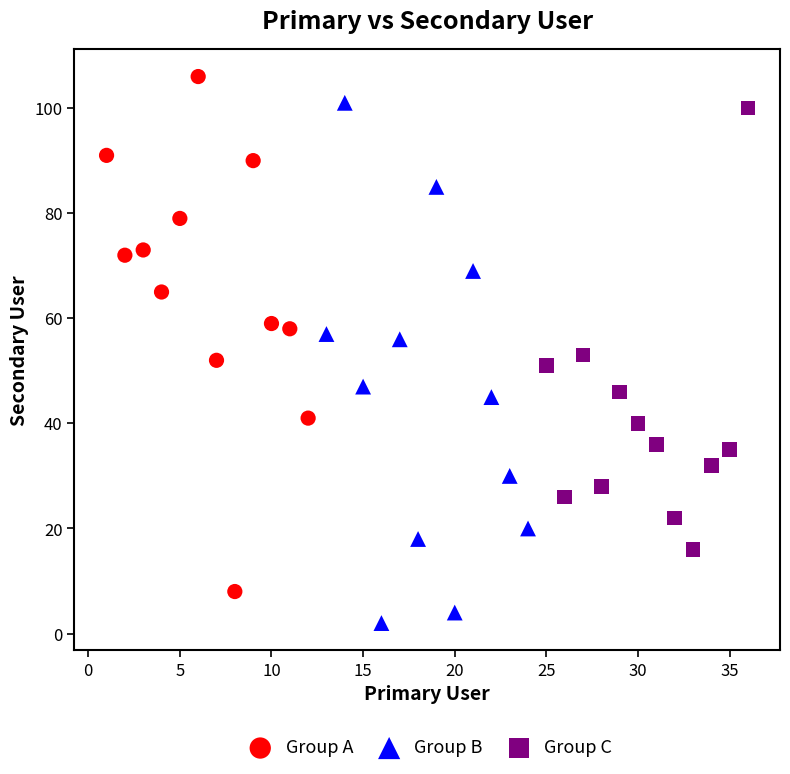

What are all the series names shown in the legend?

Group A, Group B, Group C